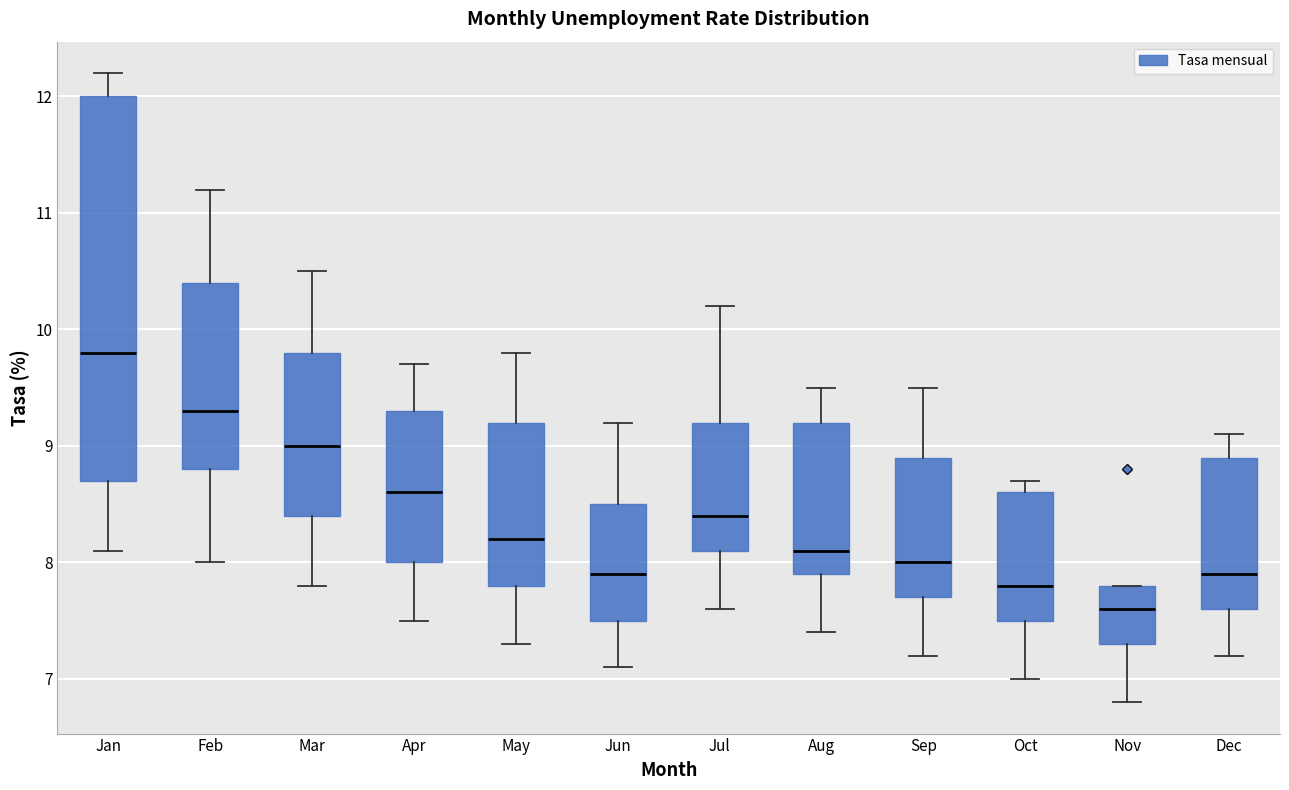

Reading left to right, transcribe this box plot: for each box, give where its median line is, the range the box spans, and where its two whiskers end, as read against the y-axis. The values are not printed on the chart, so give them approximately, as read against the axis.

Jan: median 9.8, box 8.7 to 12.0, whiskers 8.1 to 12.2
Feb: median 9.3, box 8.8 to 10.4, whiskers 8.0 to 11.2
Mar: median 9.0, box 8.4 to 9.8, whiskers 7.8 to 10.5
Apr: median 8.6, box 8.0 to 9.3, whiskers 7.5 to 9.7
May: median 8.2, box 7.8 to 9.2, whiskers 7.3 to 9.8
Jun: median 7.9, box 7.5 to 8.5, whiskers 7.1 to 9.2
Jul: median 8.4, box 8.1 to 9.2, whiskers 7.6 to 10.2
Aug: median 8.1, box 7.9 to 9.2, whiskers 7.4 to 9.5
Sep: median 8.0, box 7.7 to 8.9, whiskers 7.2 to 9.5
Oct: median 7.8, box 7.5 to 8.6, whiskers 7.0 to 8.7
Nov: median 7.6, box 7.3 to 7.8, whiskers 6.8 to 7.8
Dec: median 7.9, box 7.6 to 8.9, whiskers 7.2 to 9.1